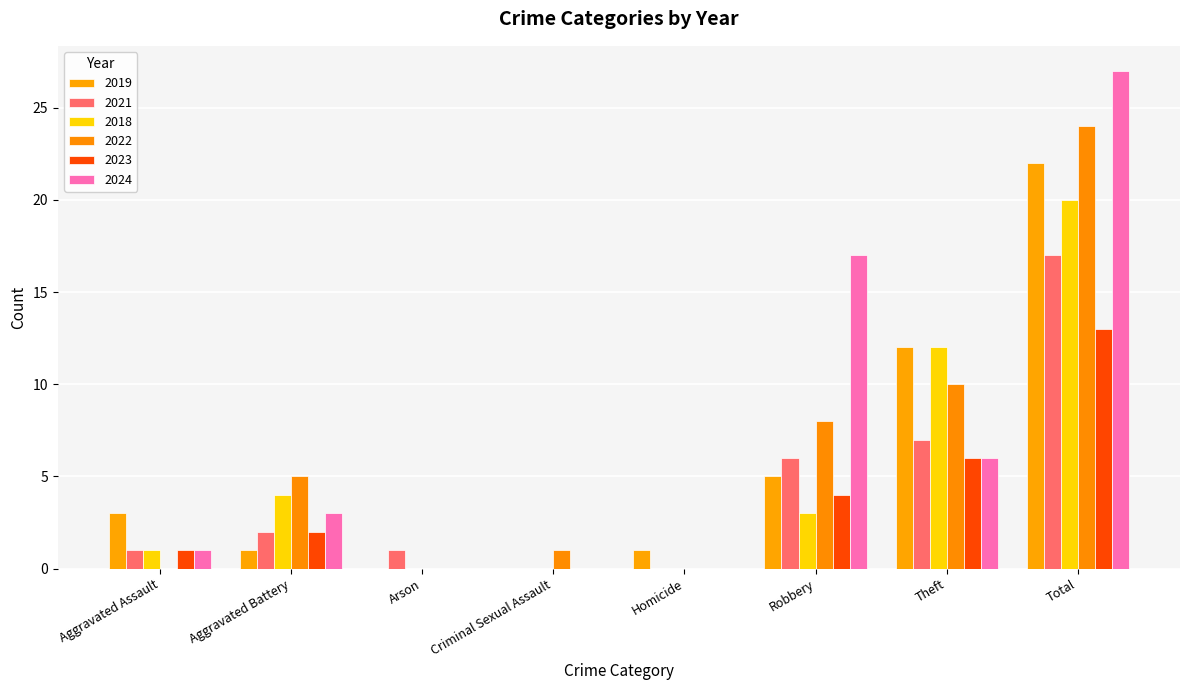

What position from the left is Homicide?

5